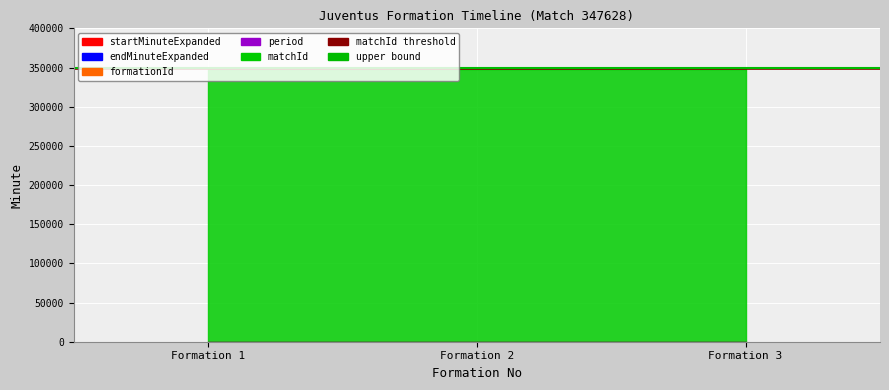

Which category has the highest value across all series?

Formation 1